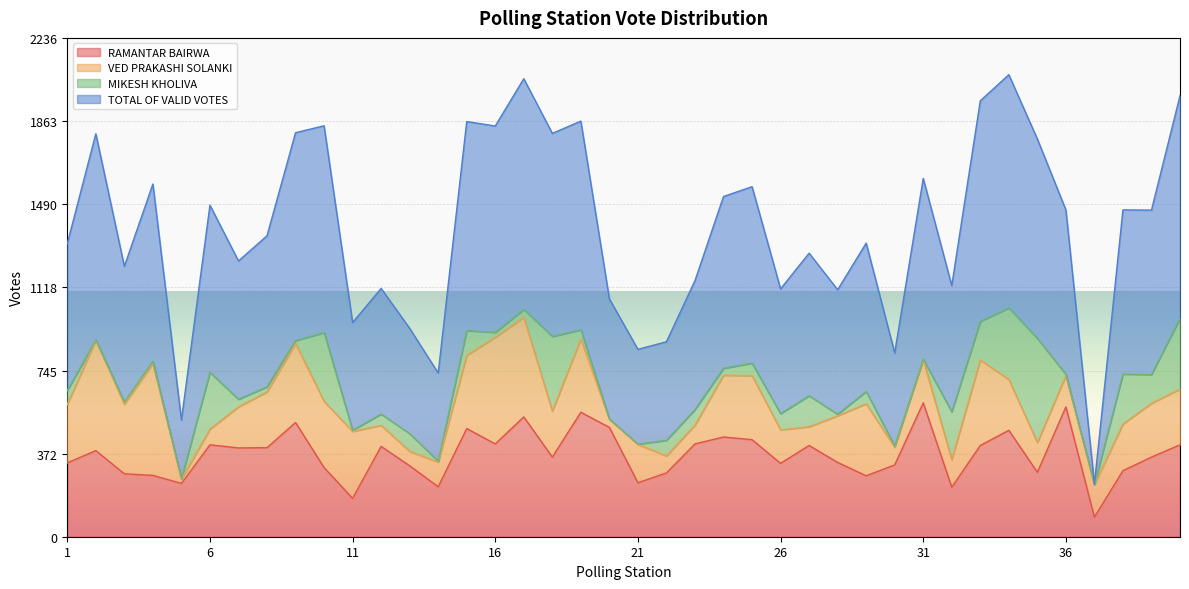

The value of TOTAL OF VALID VOTES at 20 is 1066. True or false?

True